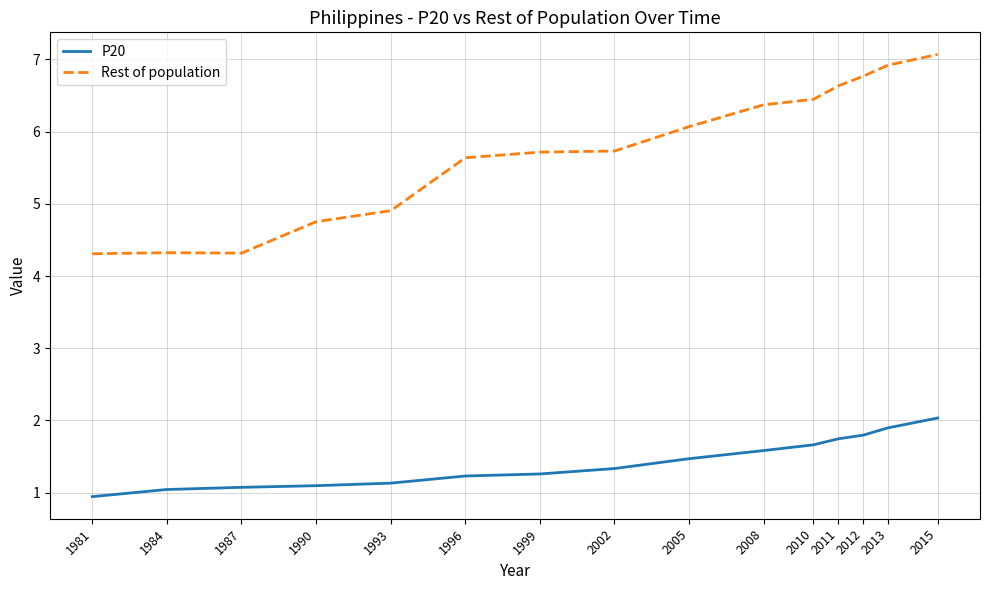

Where does the Rest of population series first go above 5?

1996